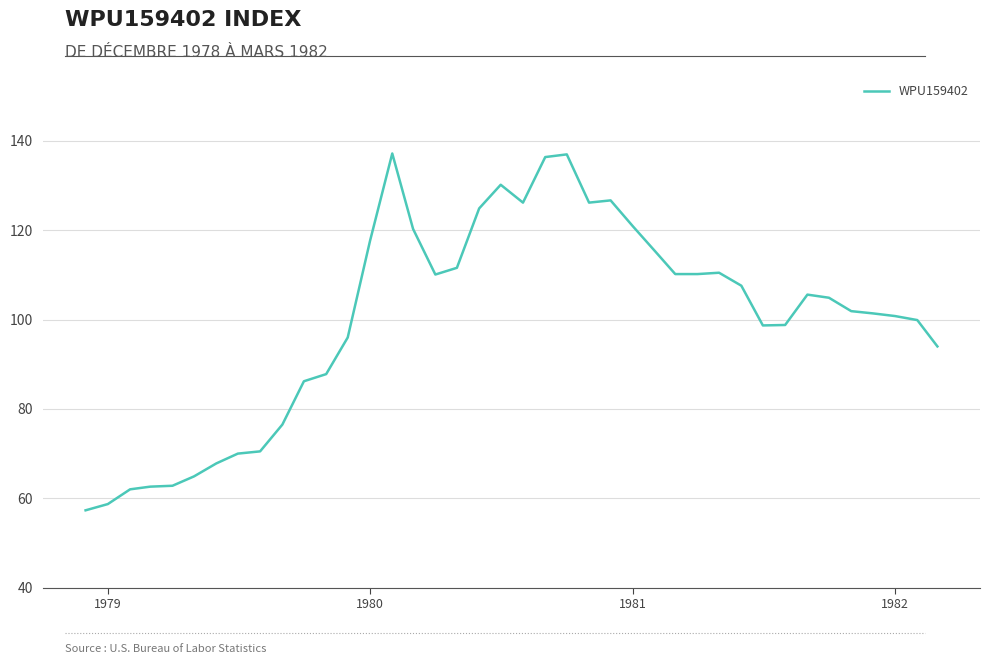

What is the difference between the maximum and minimum values?

79.9